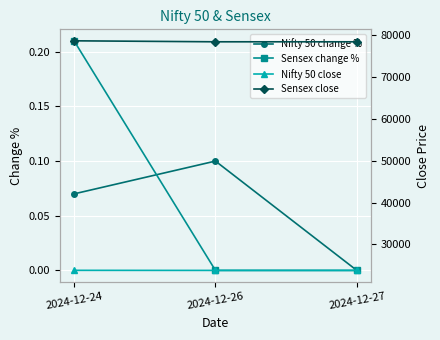

Is this an area chart (filled region under the line)?

No